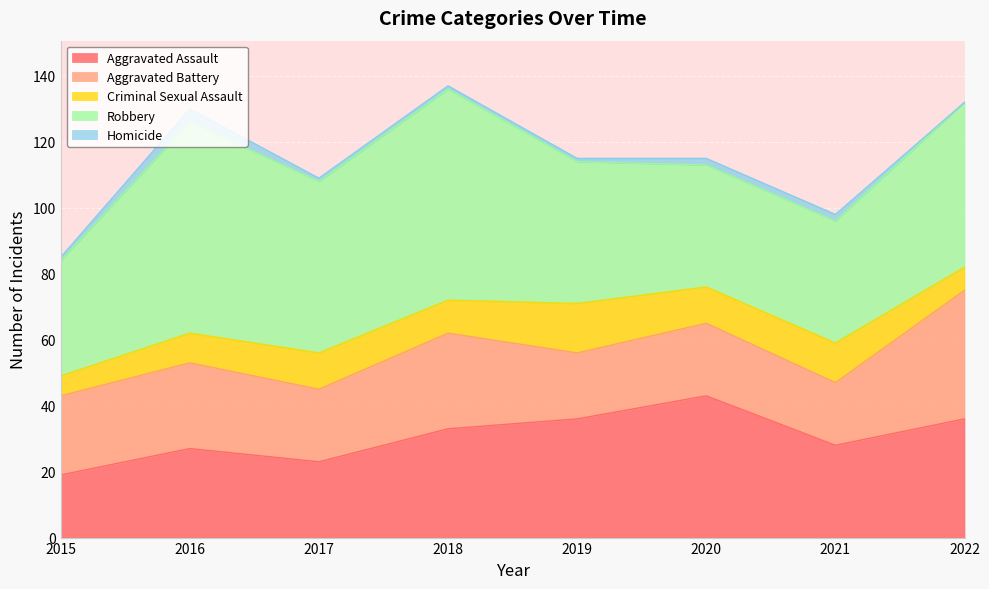

Rank the categories by Criminal Sexual Assault value from lowest to highest.

2015, 2022, 2016, 2018, 2017, 2020, 2021, 2019